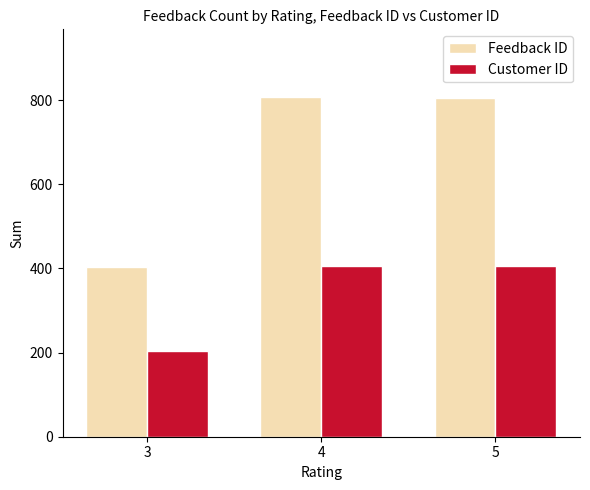

Rank the series at 3 from highest to lowest value.

Feedback ID, Customer ID